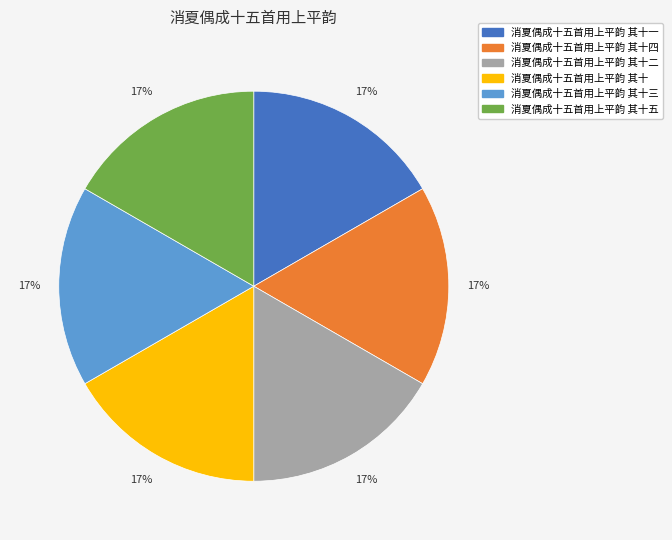

Approximately how many times larger is the value at 消夏偶成十五首用上平韵 其十一 compared to 消夏偶成十五首用上平韵 其十四?

1.0